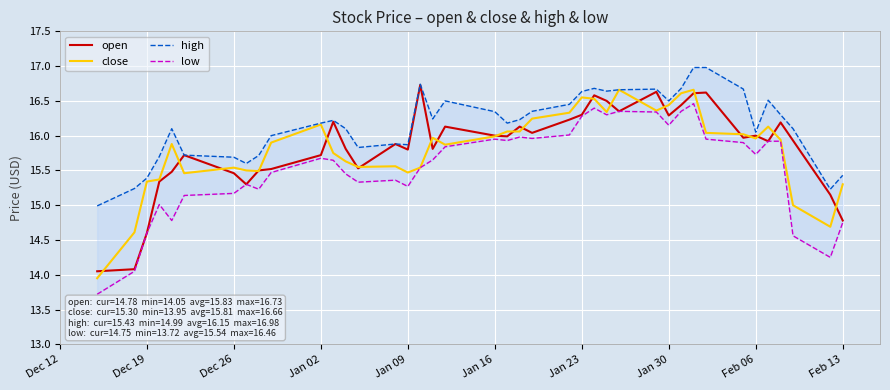

What are all the series names shown in the legend?

open, close, high, low